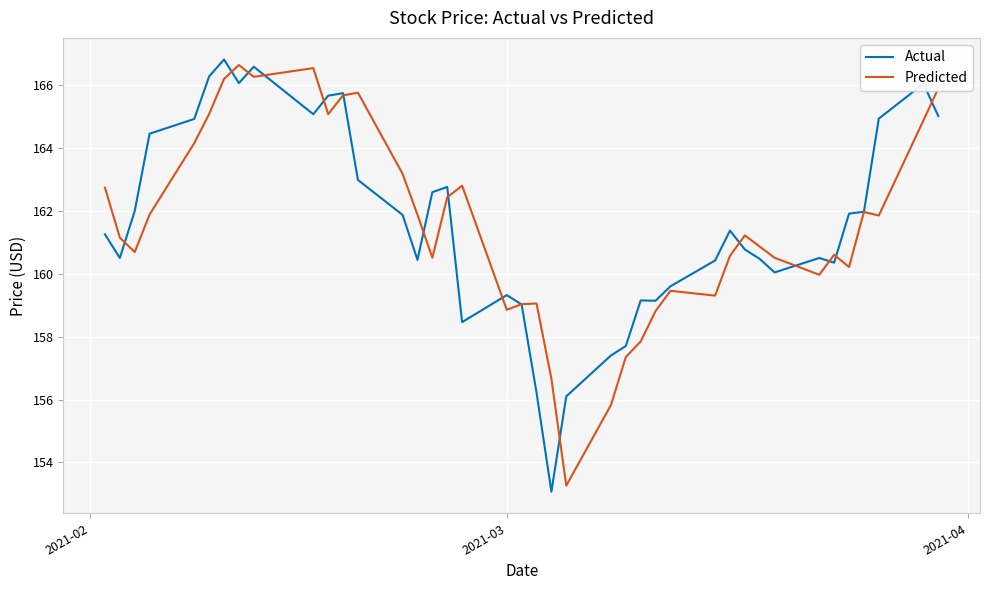

Does the chart have visible grid lines?

Yes